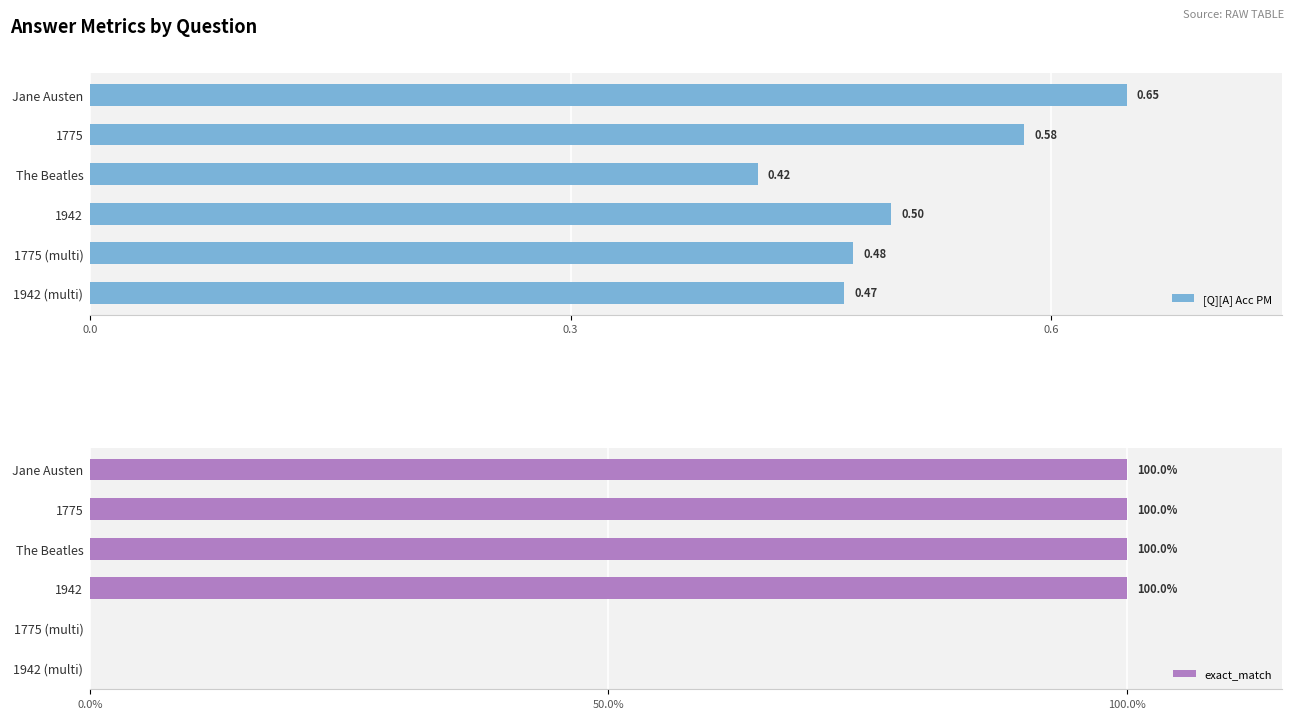

At which label is [Q][A] Acc PM closest to 0?

The Beatles